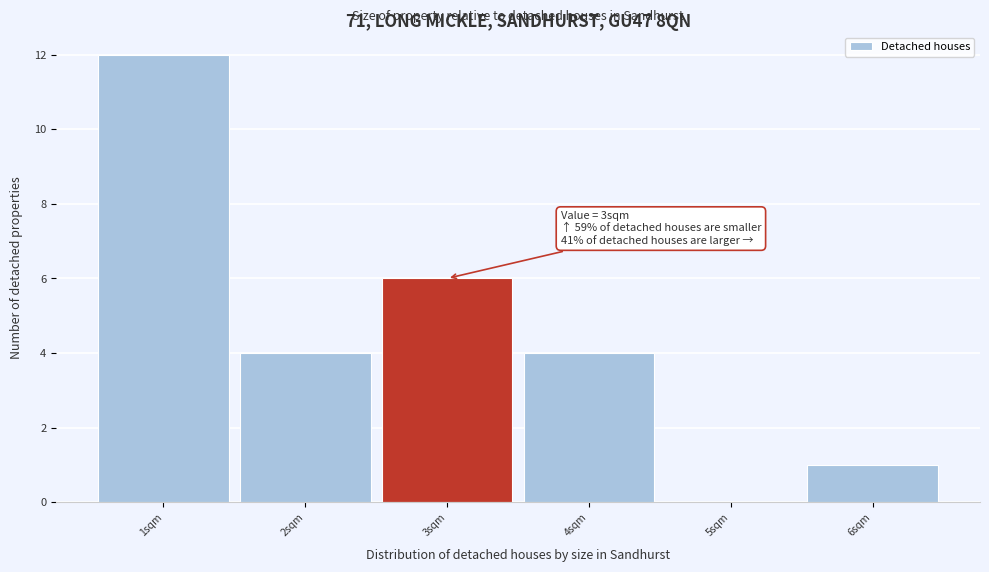

Over which range of the x-axis is the bar tallest?

0.5 to 1.5